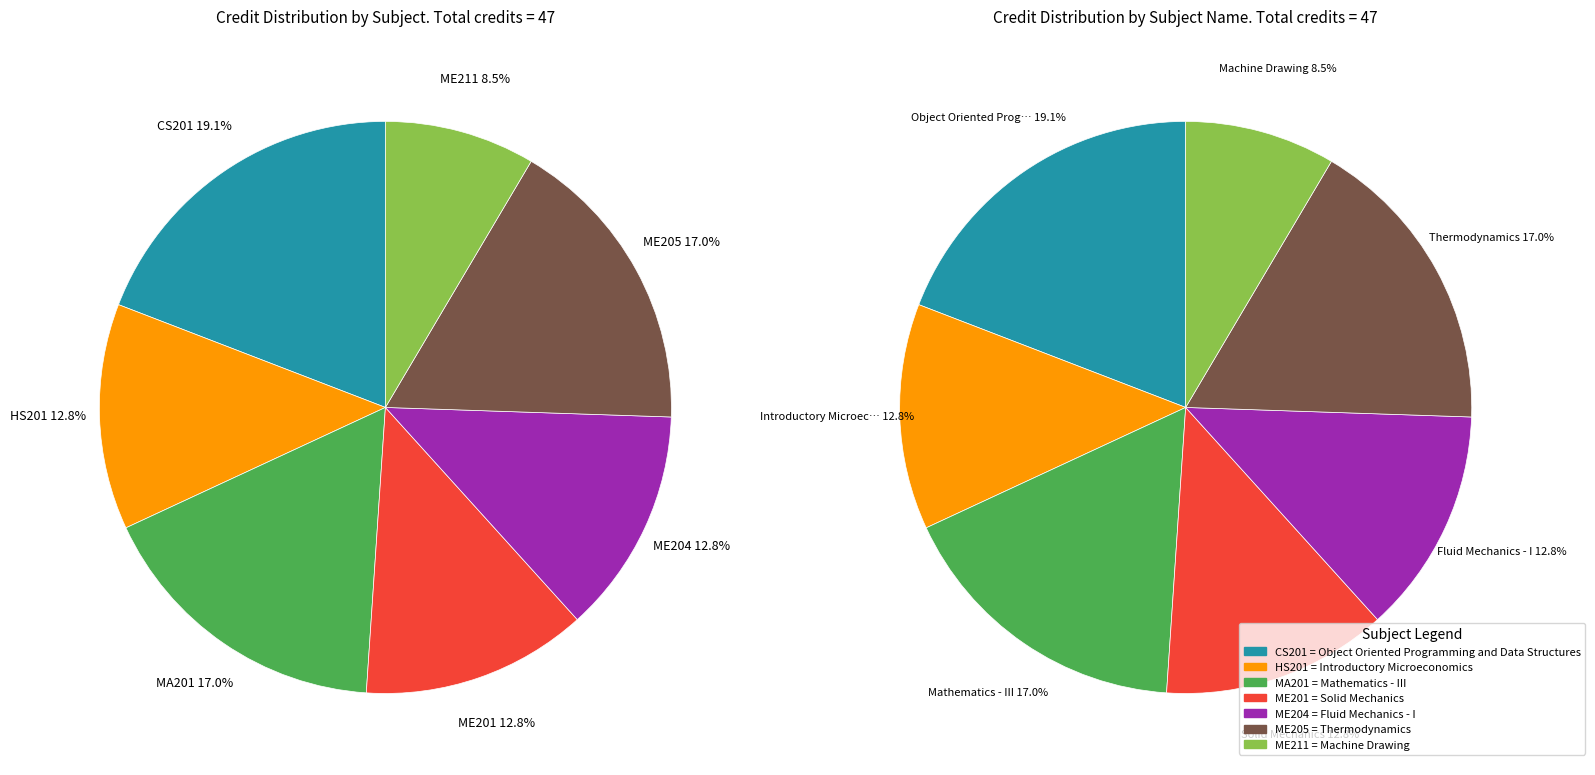

What percentage is the ME205 slice, to the nearest percent?

17%